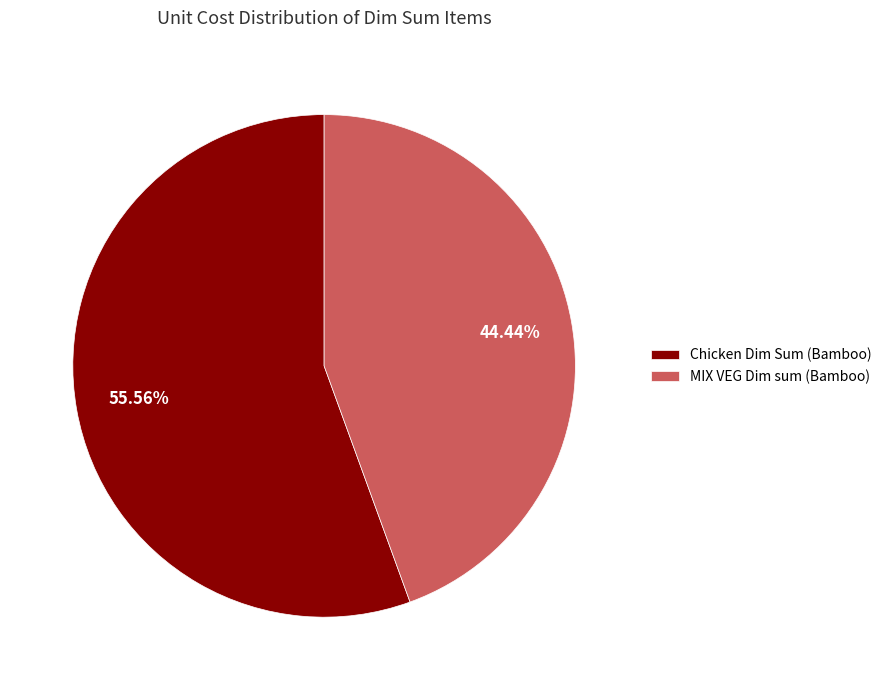

True or false: MIX VEG Dim sum (Bamboo) accounts for 44% of the total.

True